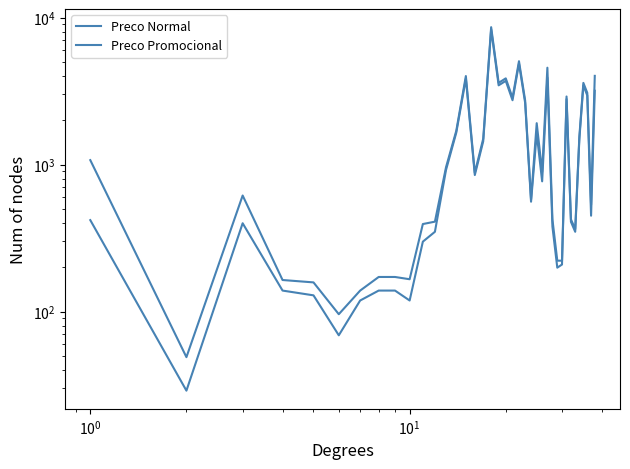

What are all the series names shown in the legend?

Preco Normal, Preco Promocional